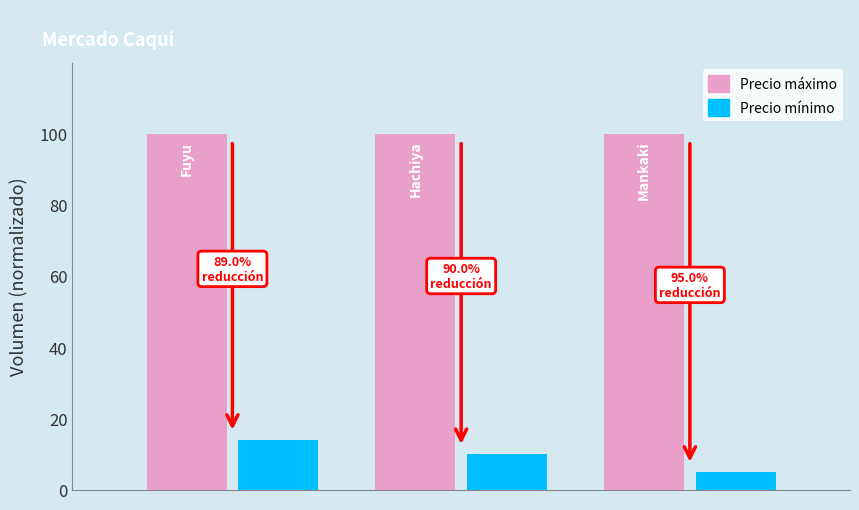

What is the lowest value of the Precio máximo series?

100